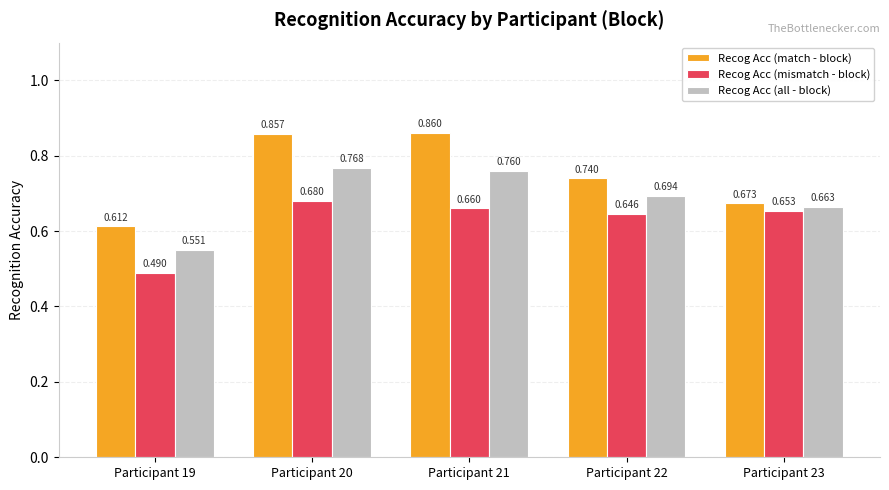

What is the difference between the maximum and minimum values in the Recog Acc (mismatch - block) series?

0.2